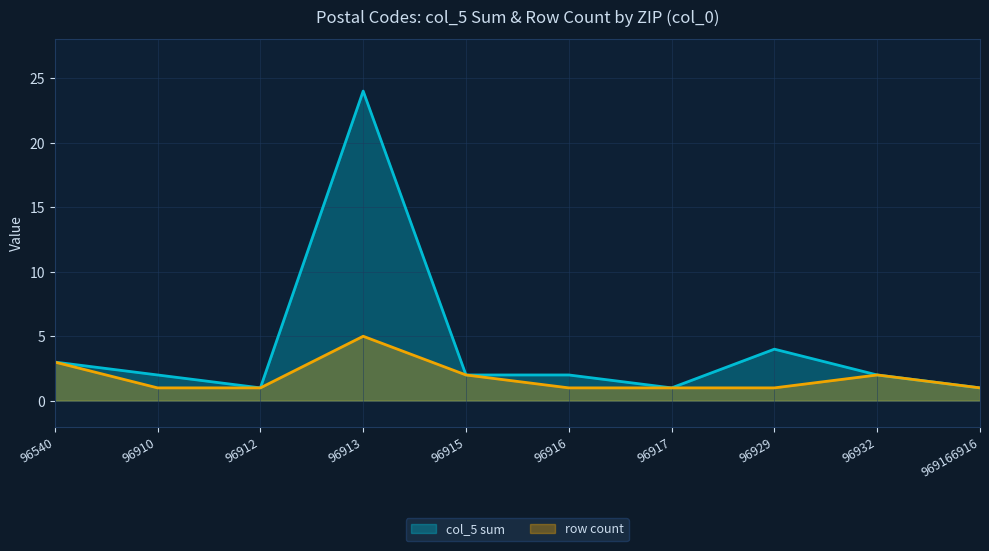

What value does the data have at 96913, to the nearest 10?

20